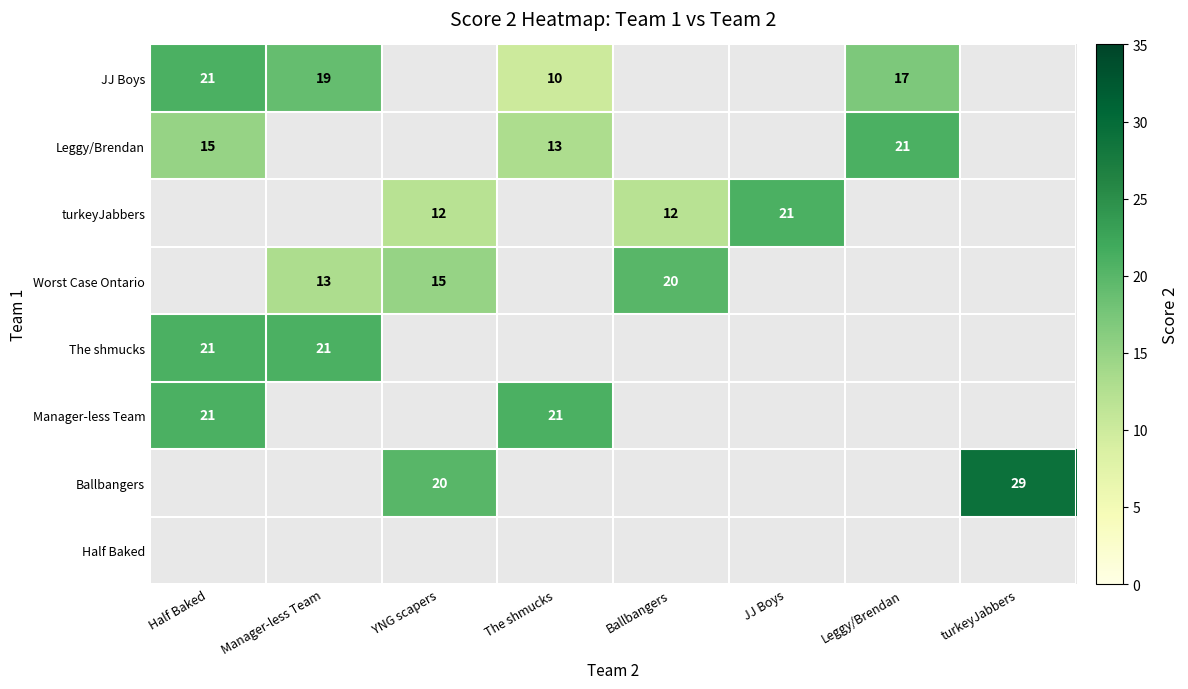

The turkeyJabbers series shows 21 at JJ Boys. True or false?

True